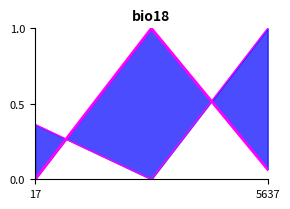

What is the total value across all series at 5637?

1.0